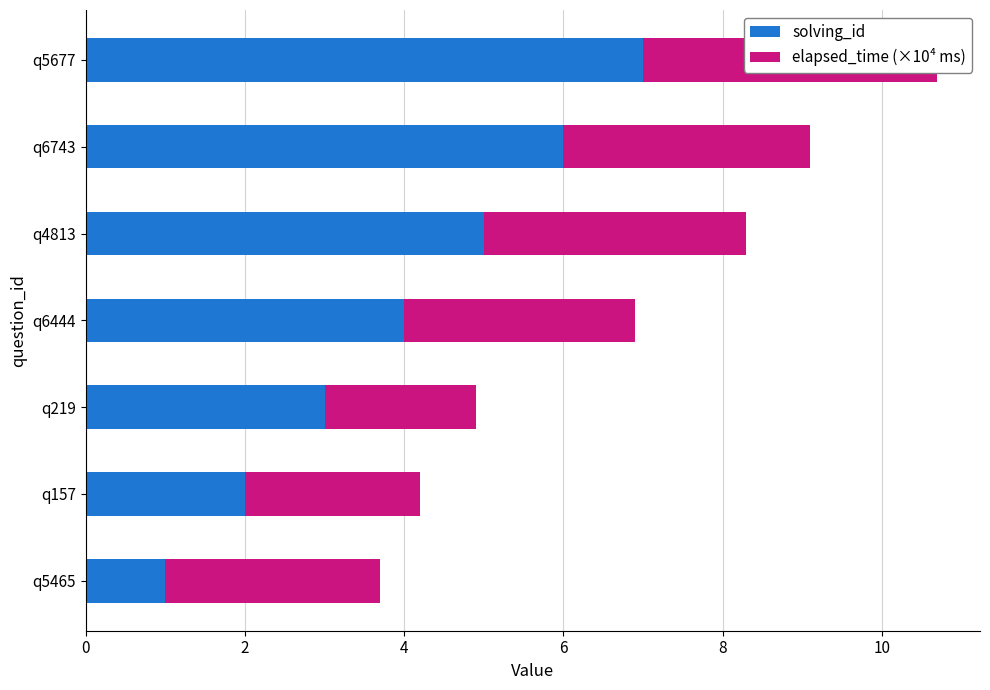

What are all the series names shown in the legend?

solving_id, elapsed_time (×10⁴ ms)